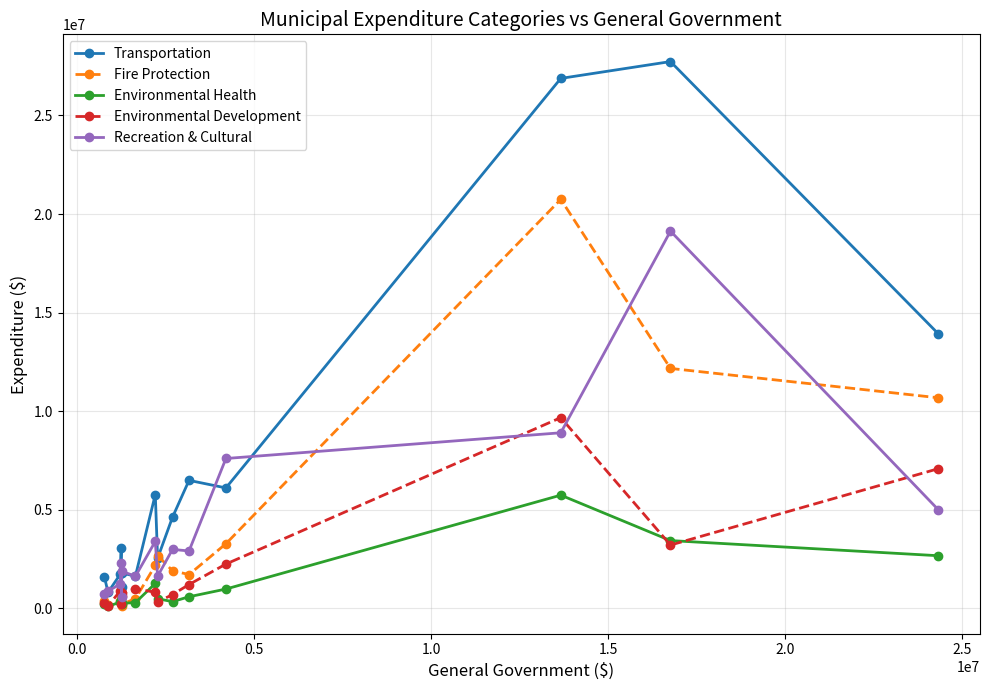

Which series has the widest spread of values?

Transportation